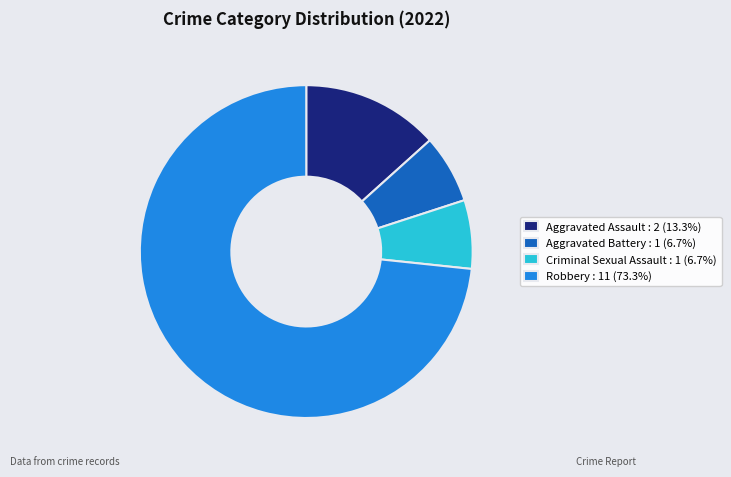

Do Robbery : 11 (73.3%) and Criminal Sexual Assault : 1 (6.7%) together represent more than half of the pie?

Yes